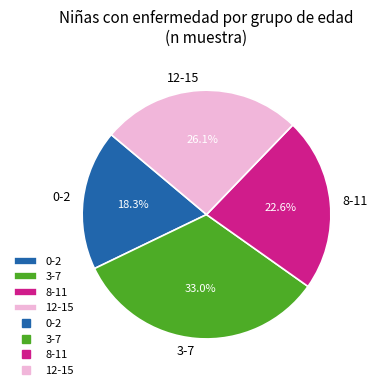

Is it true that 12-15 is 31% of the pie?

False